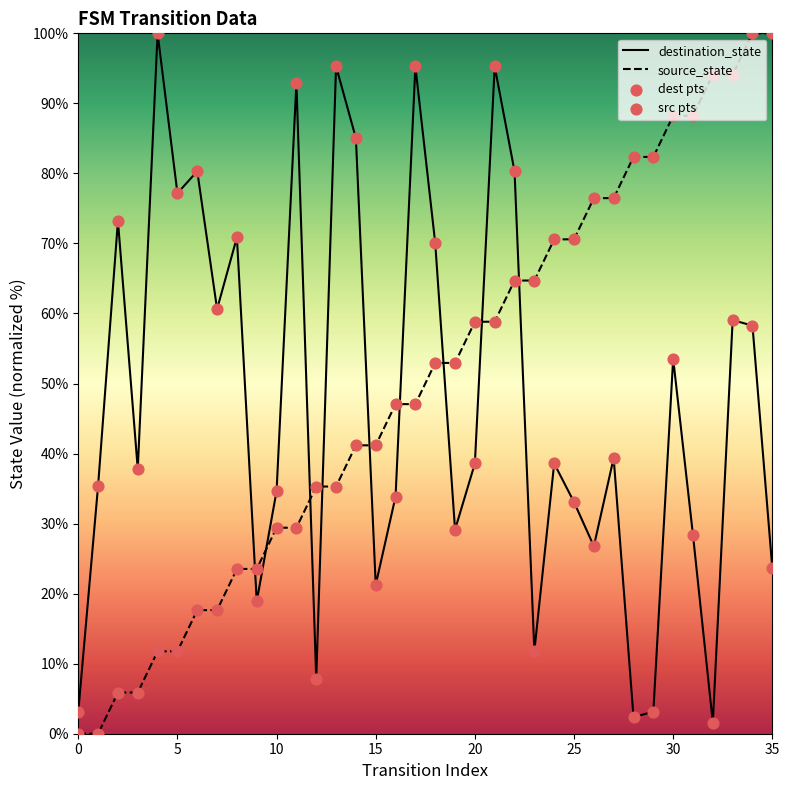

At which category is the sum across all series the highest?

34